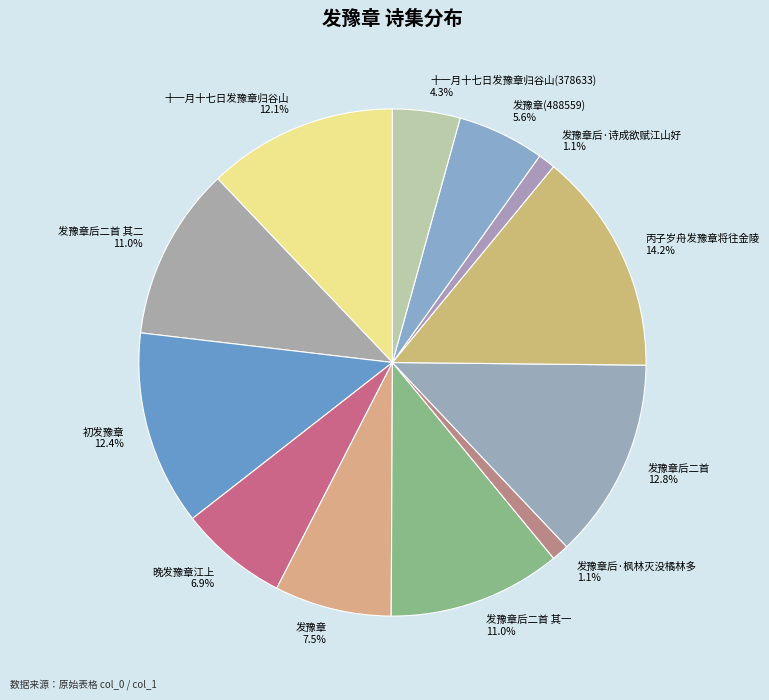

To the nearest percent, what portion does 丙子岁舟发豫章将往金陵 represent?

14%